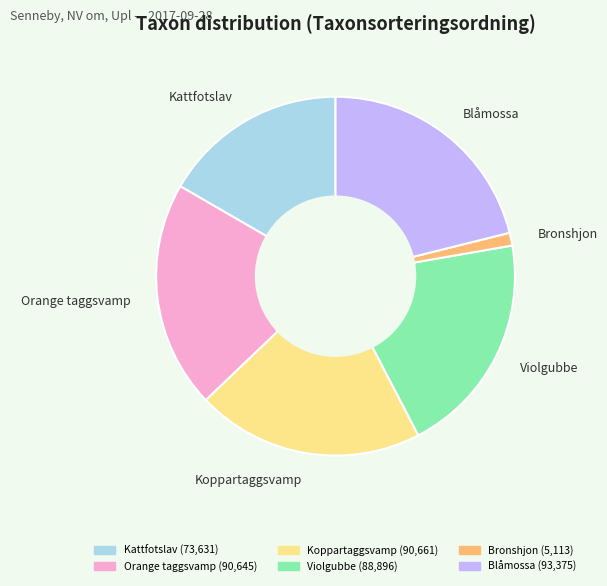

Does Orange taggsvamp account for over 50% of the chart?

No